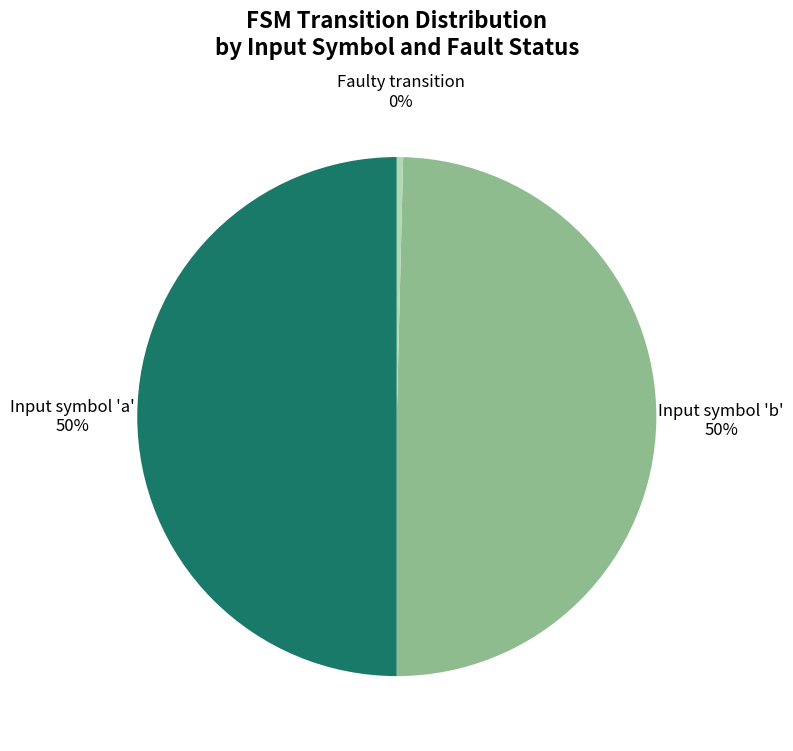

What percentage is the Input symbol 'b' slice, to the nearest percent?

50%